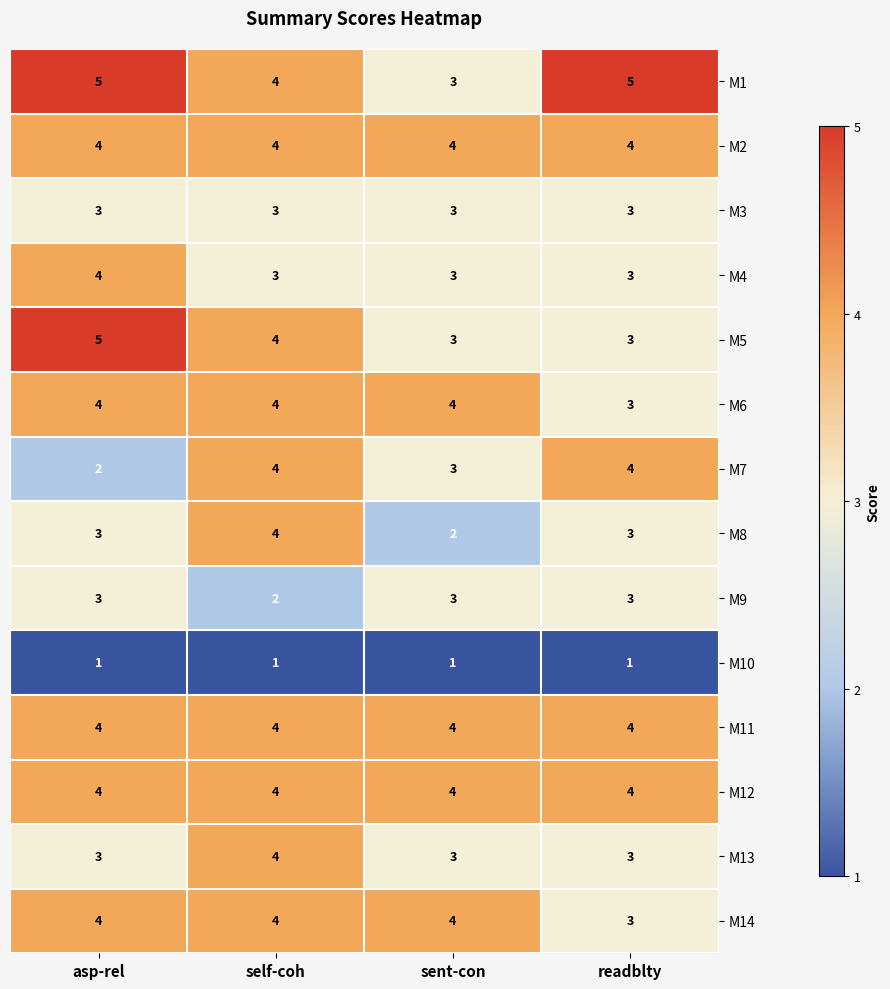

What is the average value of the M2 series?

4